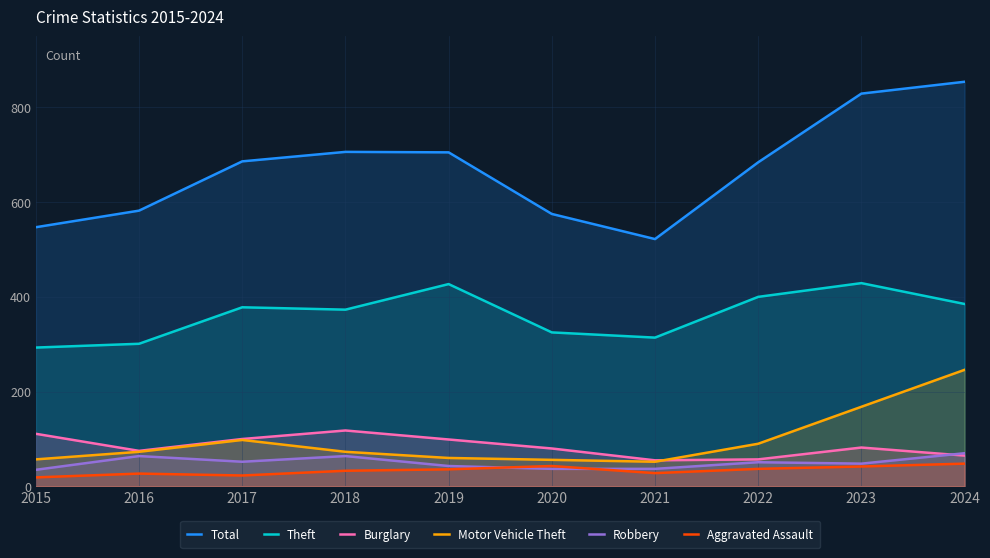

Where is the first local minimum for Total?

2021